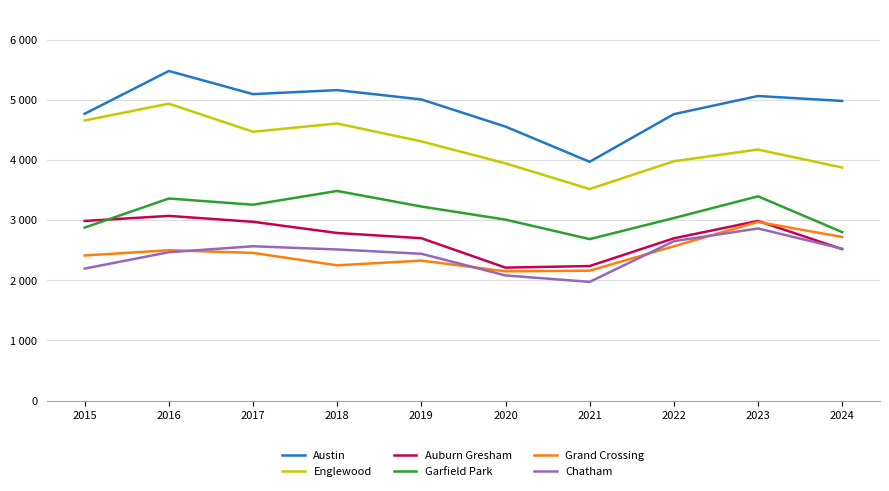

What are all the series names shown in the legend?

Austin, Englewood, Auburn Gresham, Garfield Park, Grand Crossing, Chatham